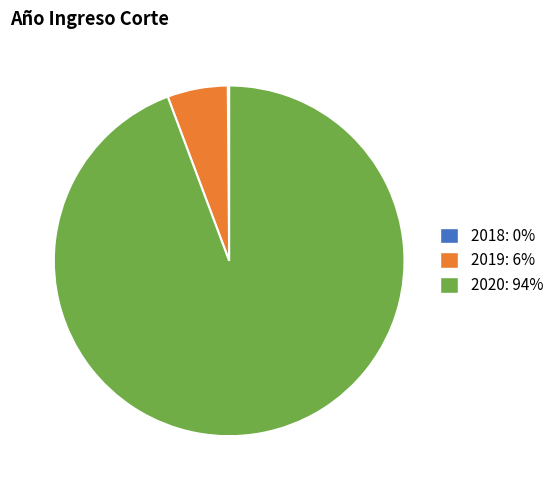

Is there a majority slice in this chart?

Yes